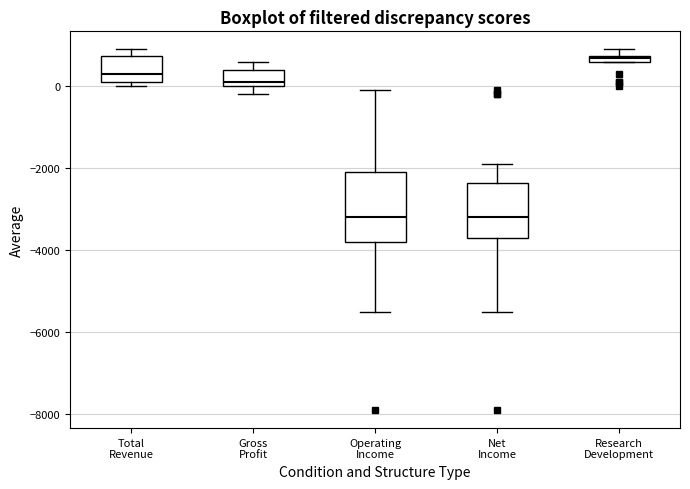

Where is the upper edge of the box for Gross Profit on the y-axis? The values are not printed on the chart, so give them approximately, as read against the axis.

400